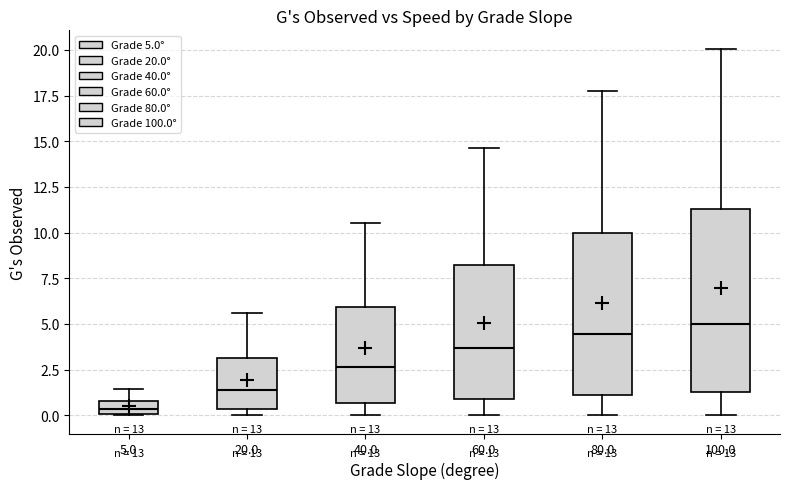

Which box is the tallest, from its lower edge to its upper edge?

100.0